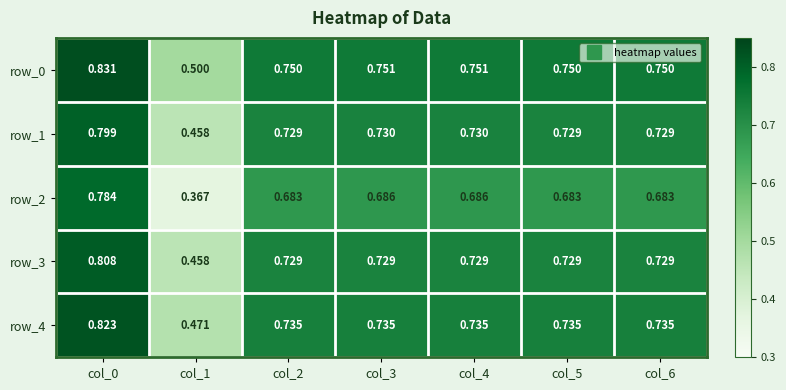

True or false: row_0 has a value of 0.8 at col_3.

True